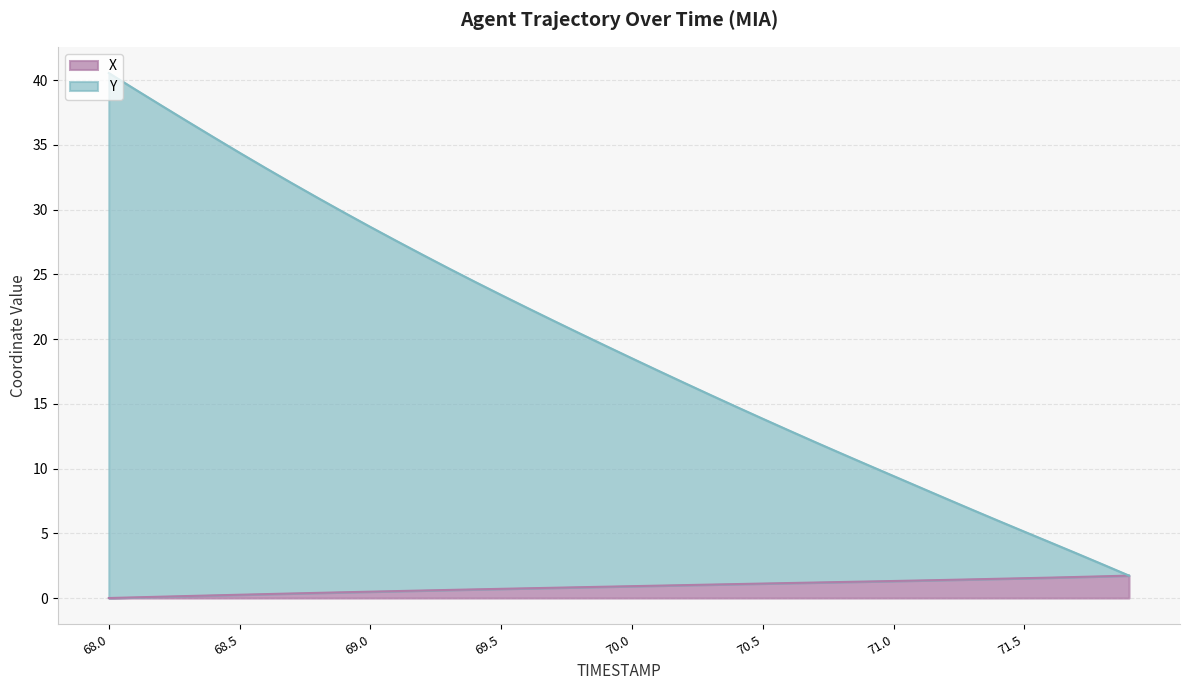

The Y series shows 15.7 at 70.3. True or false?

True